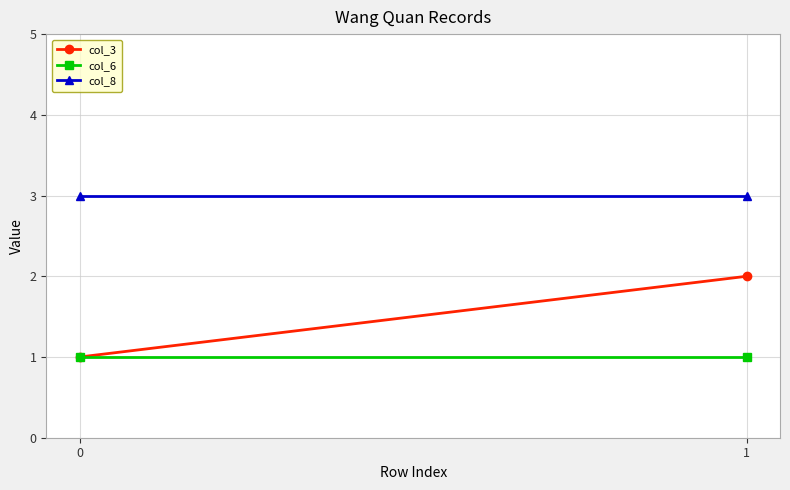

What is the value of the col_3 point at the 1st from the left?

1